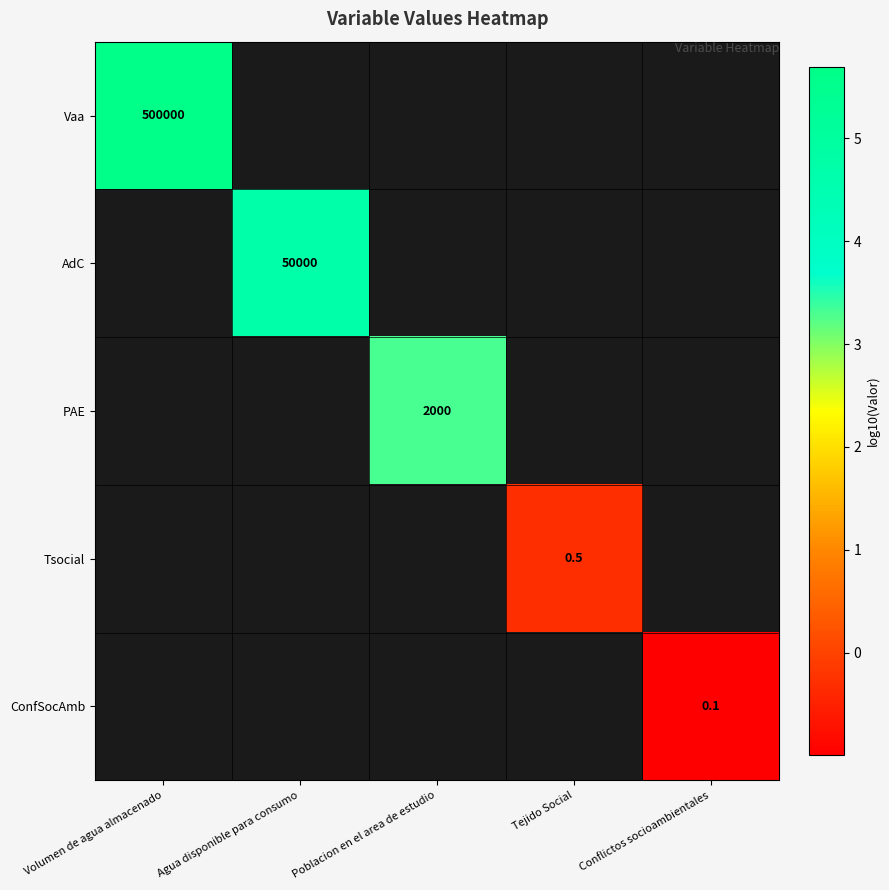

How many series are shown in this chart?

5